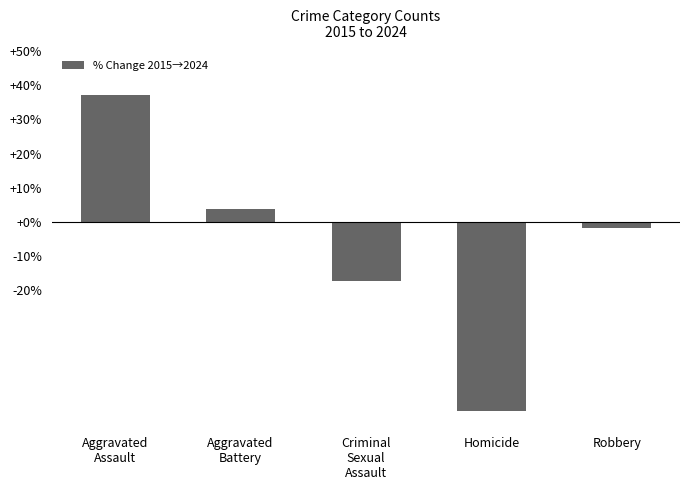

Reading left to right, list all the values displayed in this chart.

Aggravated
Assault=37.3	Aggravated
Battery=3.7	Criminal
Sexual
Assault=-17.2	Homicide=-55.6	Robbery=-1.9